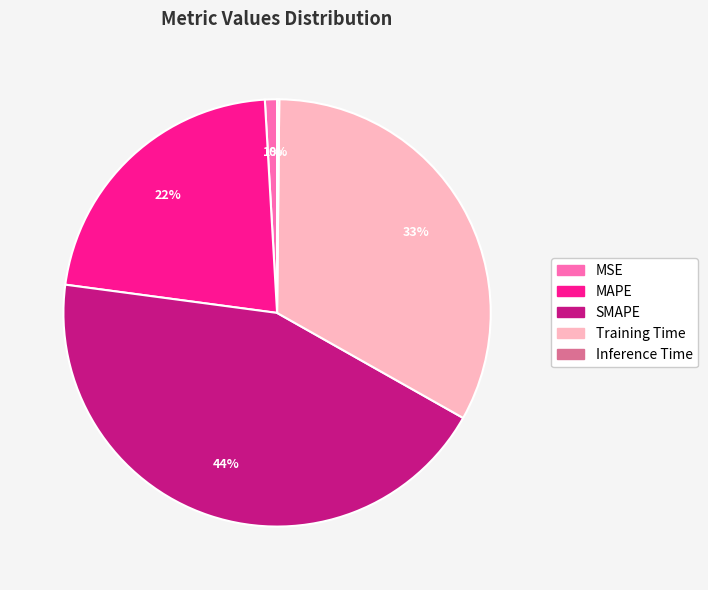

To the nearest percent, what is the difference between the MSE and MAPE slice percentages?

21%